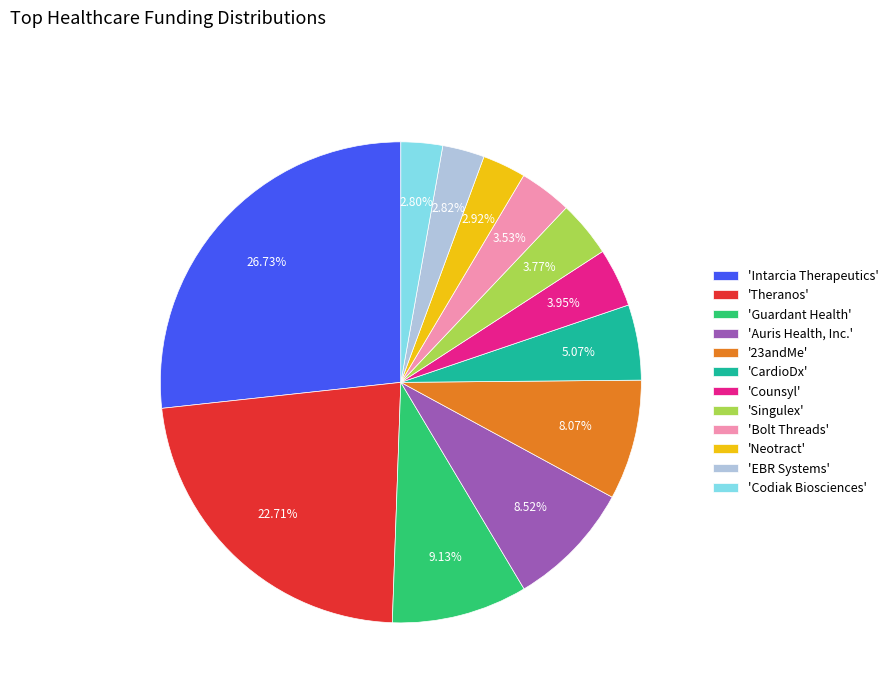

To the nearest percent, what is the average slice percentage?

8%